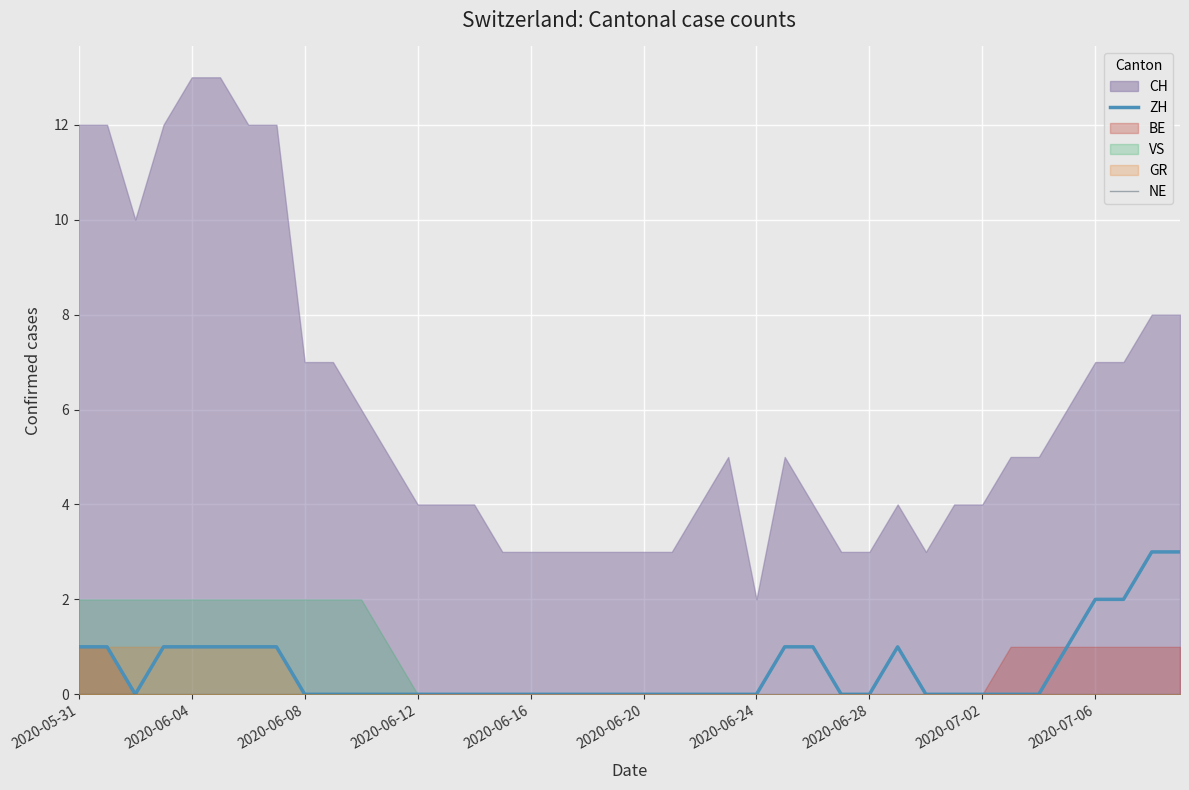

True or false: NE and ZH cross at least once.

False